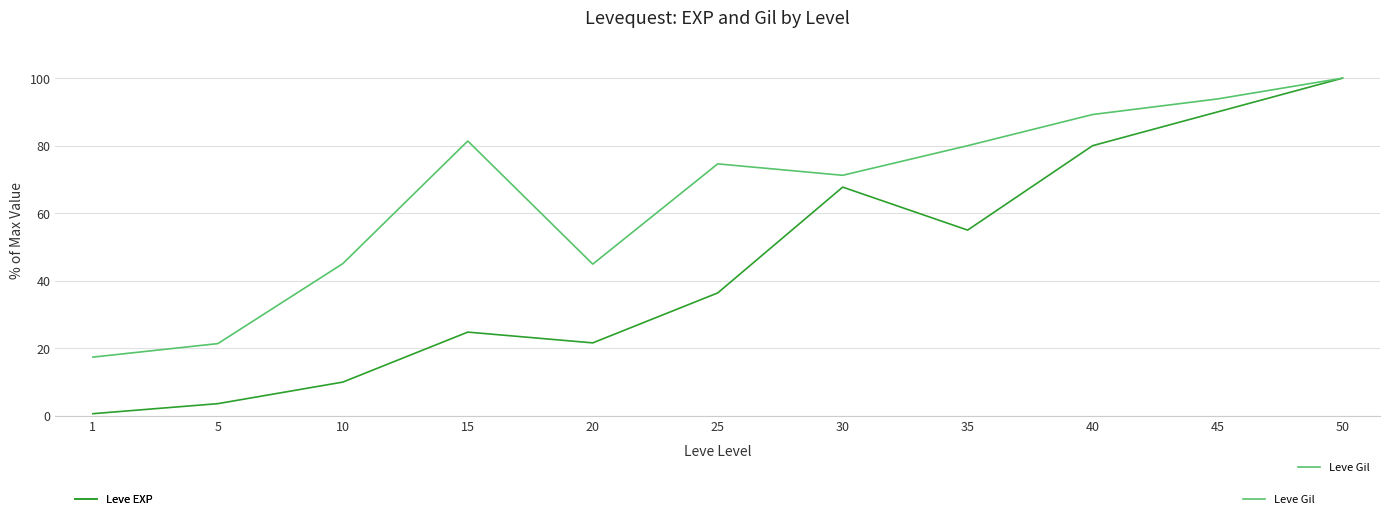

Which category has the highest value across all series?

50